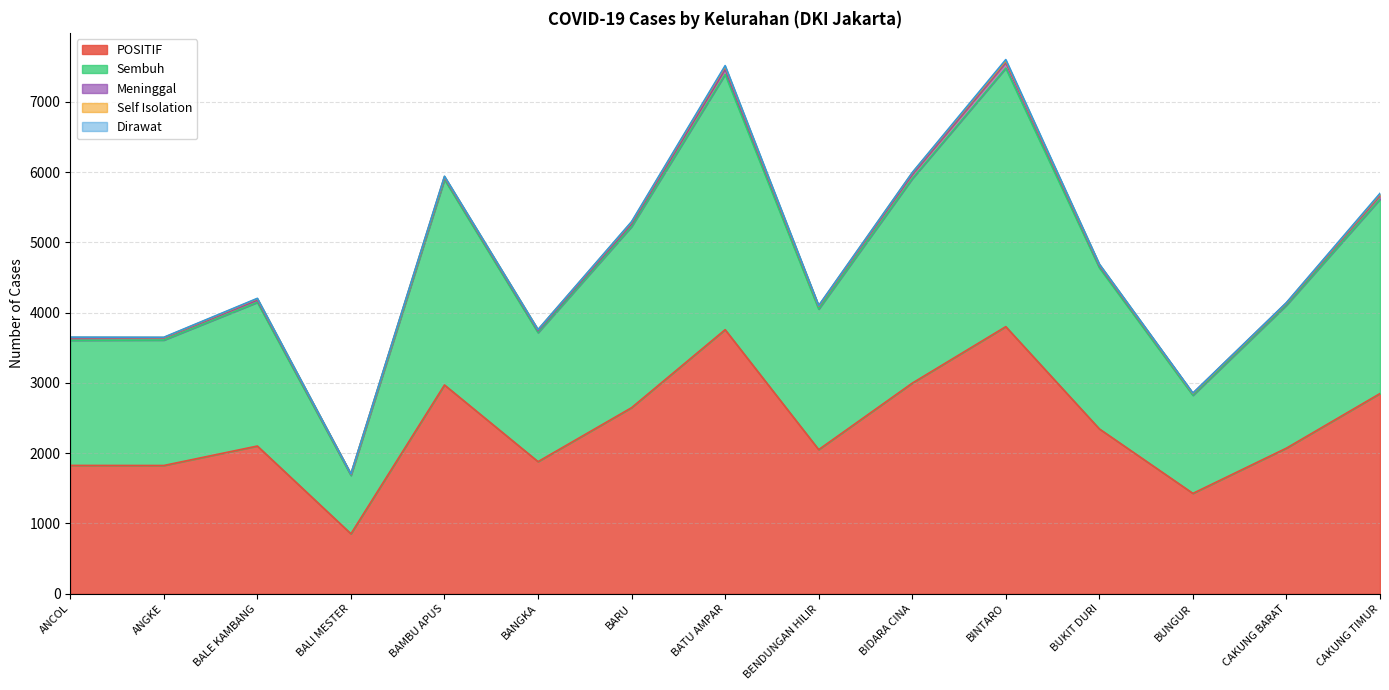

At which label does Self Isolation reach its minimum?

BUNGUR